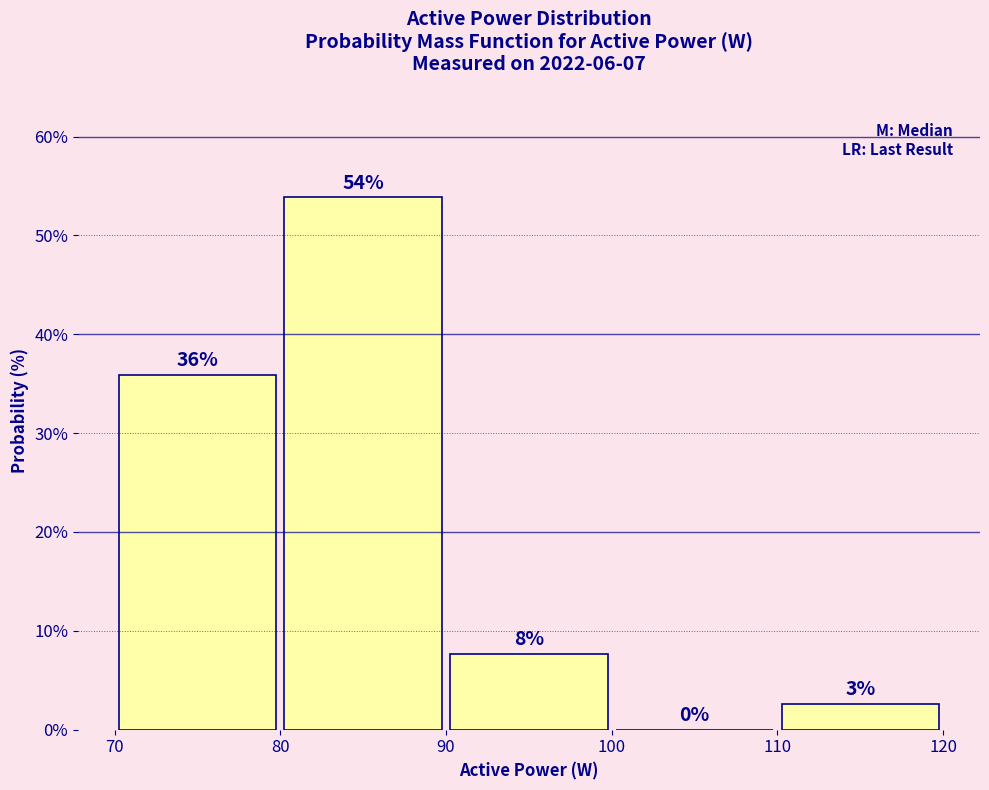

Over which range of the x-axis is the bar tallest?

80 to 90